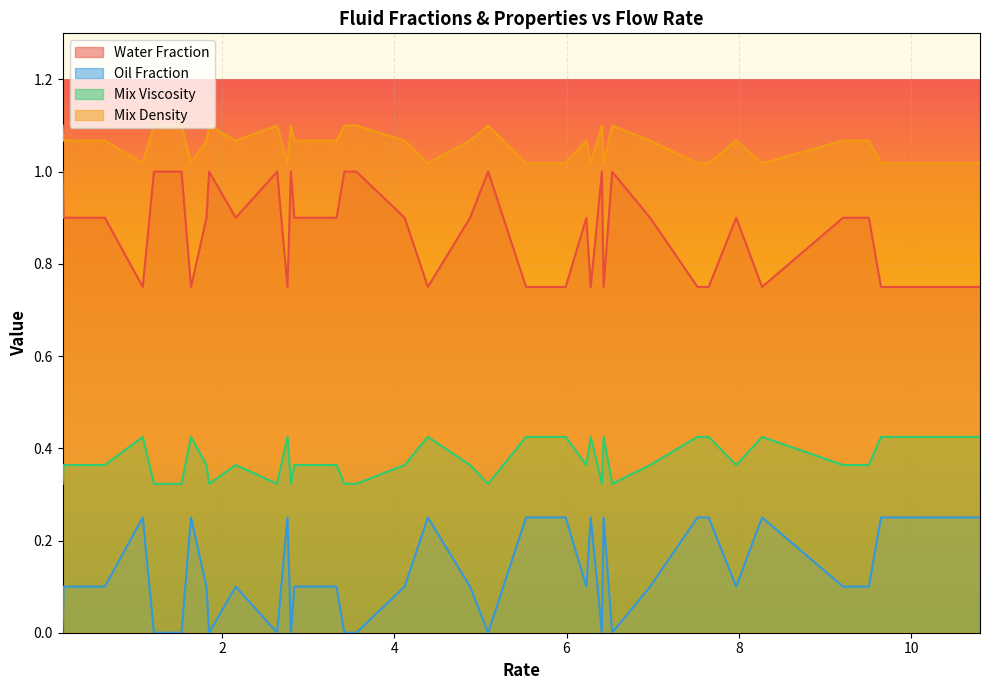

Which series changed the most between 2.64 and 8.27?

Water Fraction